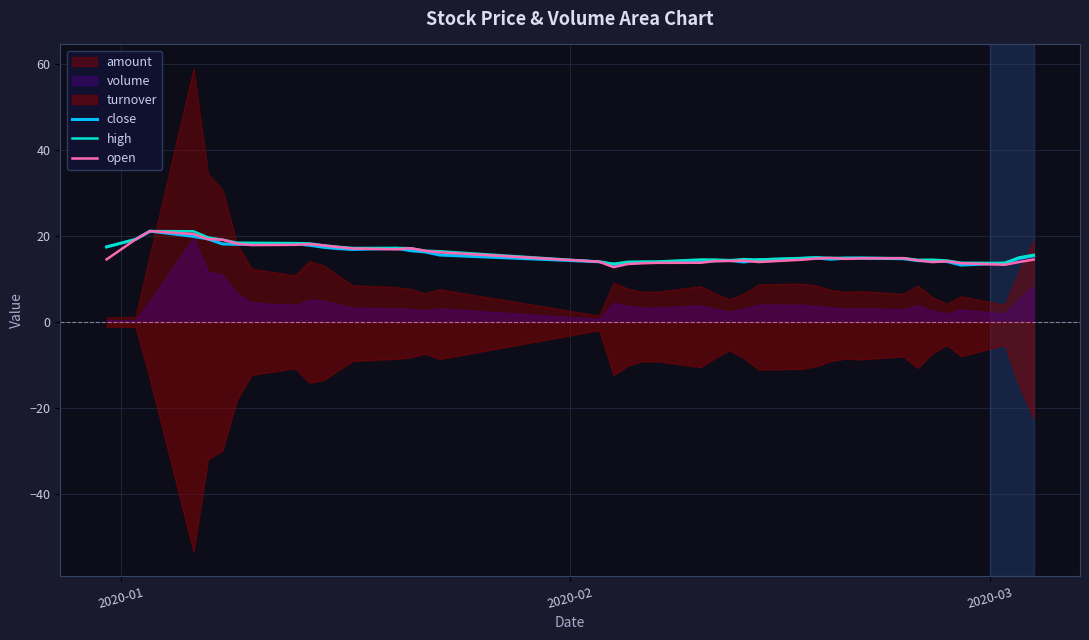

What is the lowest value of the open series?

12.8